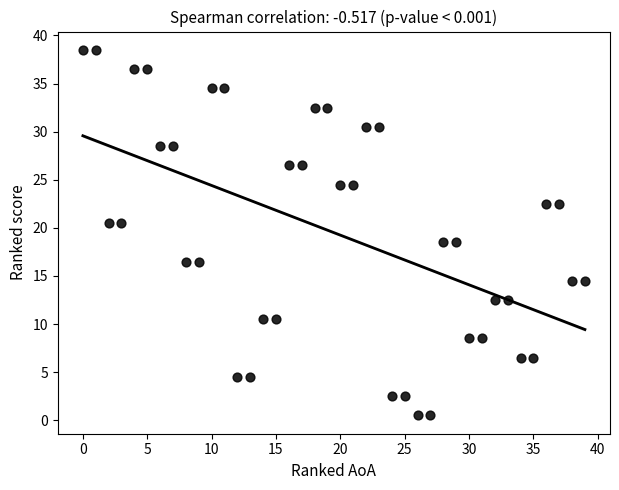

What is the range of Y values (max minus min)?

38.0